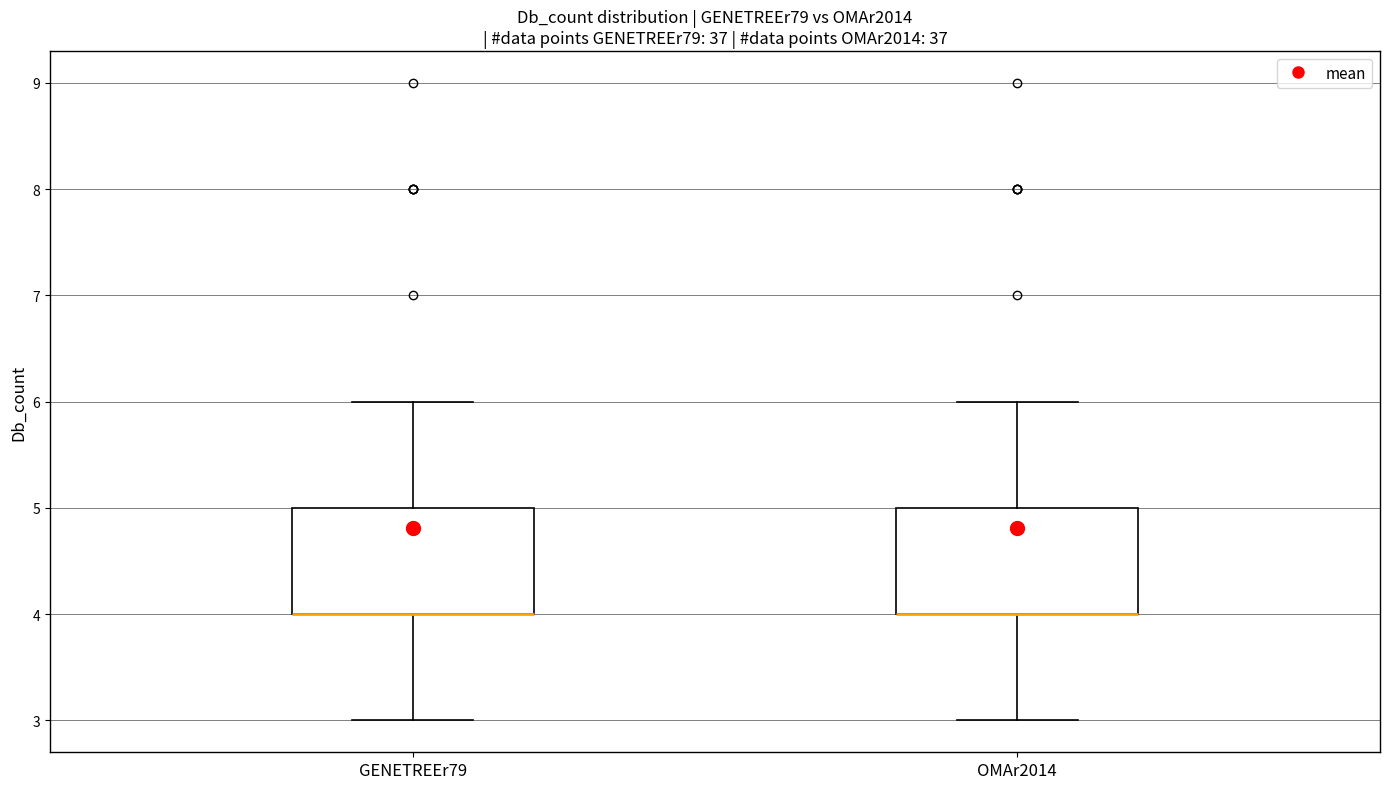

Reading left to right, read every box against the y-axis: the position of its median line, the range the box covers, and the ends of its whiskers. The values are not printed on the chart, so give them approximately, as read against the axis.

GENETREEr79: median 4 (drawn on the box's lower edge), box 4 to 5, whiskers 3 to 6
OMAr2014: median 4 (drawn on the box's lower edge), box 4 to 5, whiskers 3 to 6